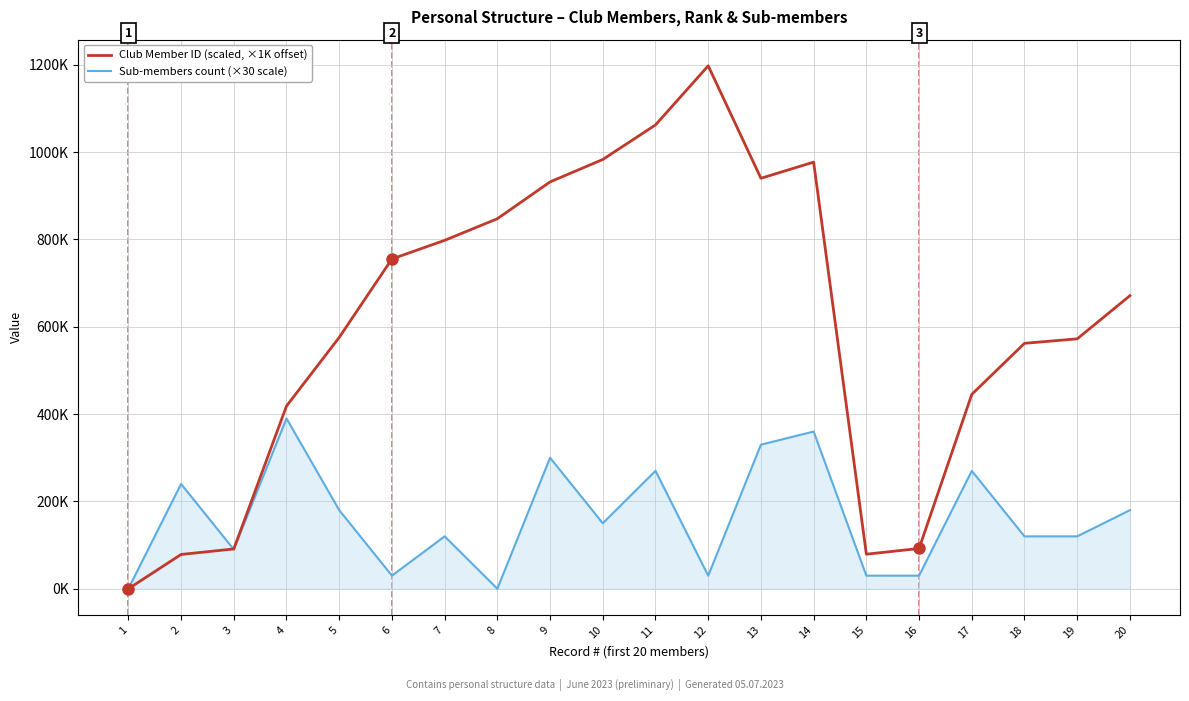

What are all the series names shown in the legend?

Club Member ID (scaled, ×1K offset), Sub-members count (×30 scale)